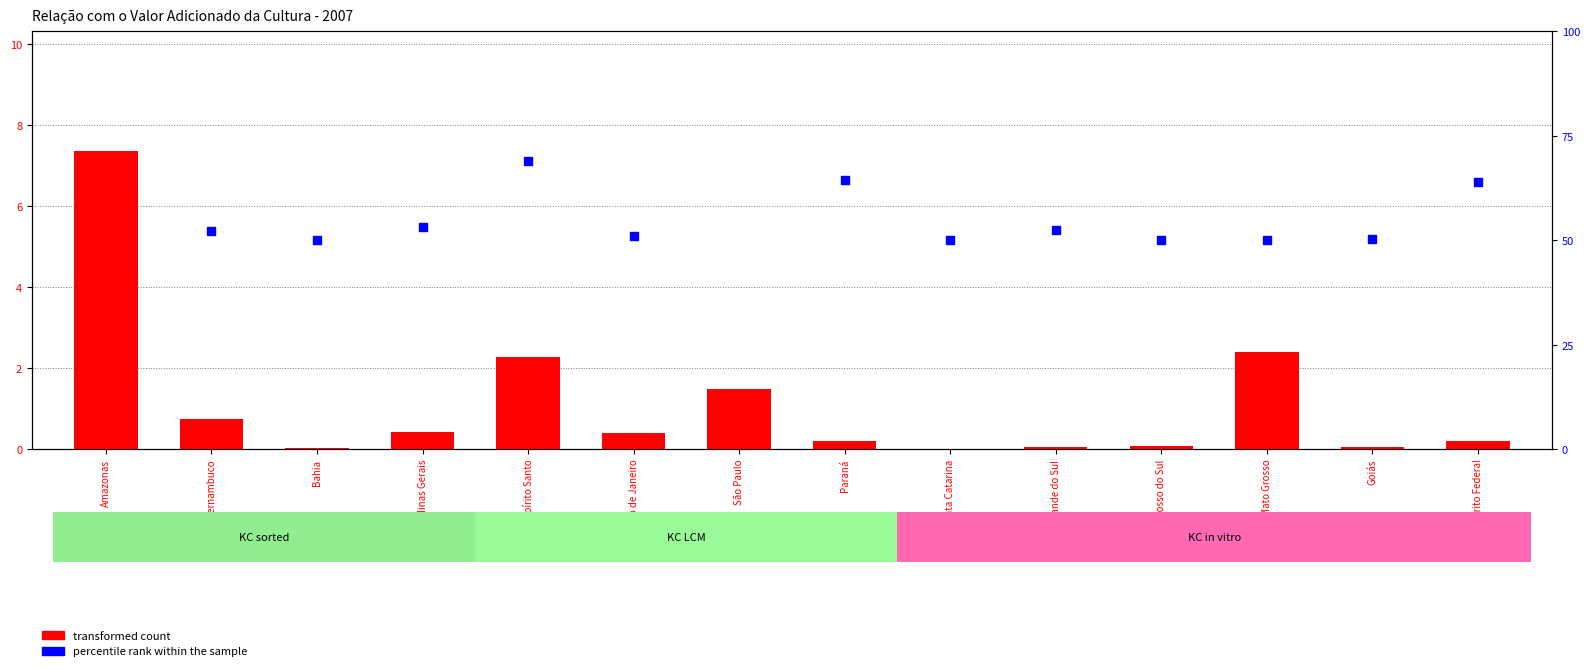

At which category is the sum across all series the highest?

Amazonas